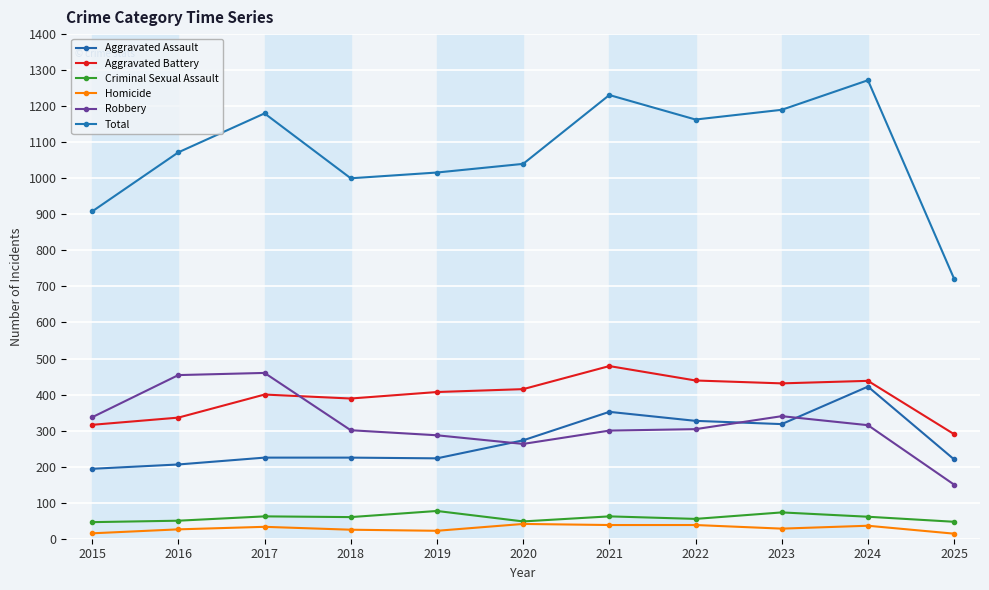

What are all the series names shown in the legend?

Aggravated Assault, Aggravated Battery, Criminal Sexual Assault, Homicide, Robbery, Total